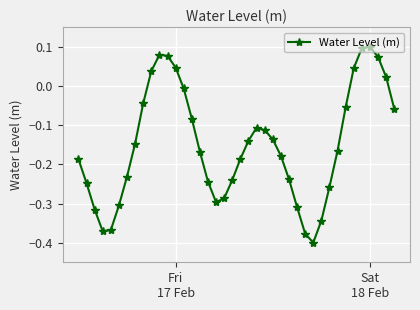

True or false: the data has more than 0 interior local peaks.

True